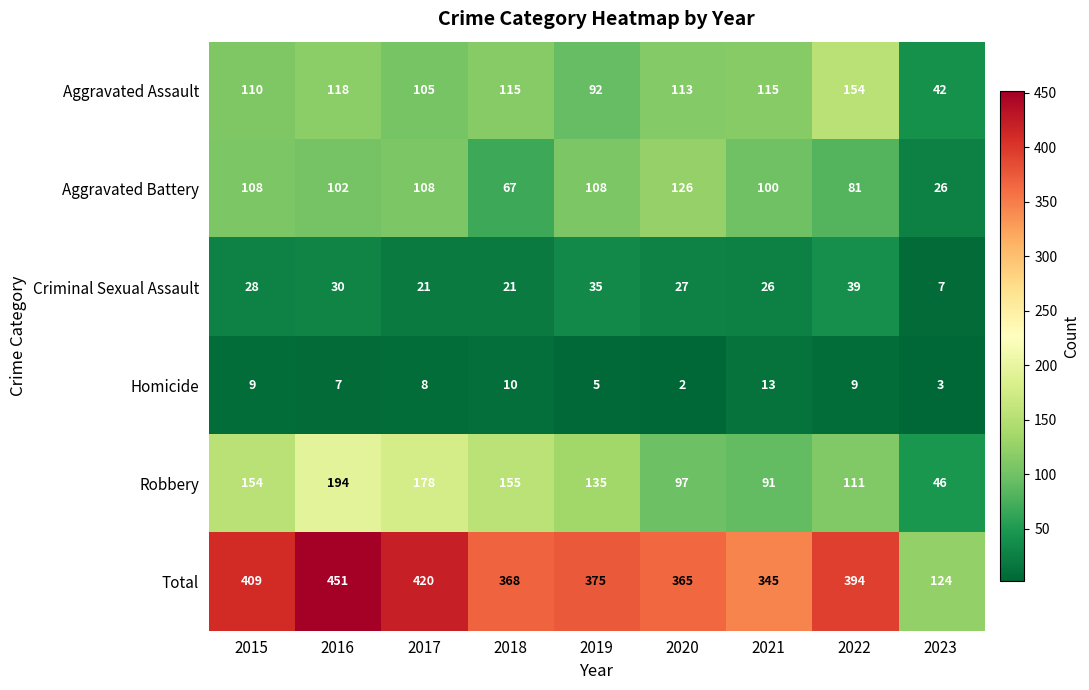

What is the maximum value shown in the chart?

451